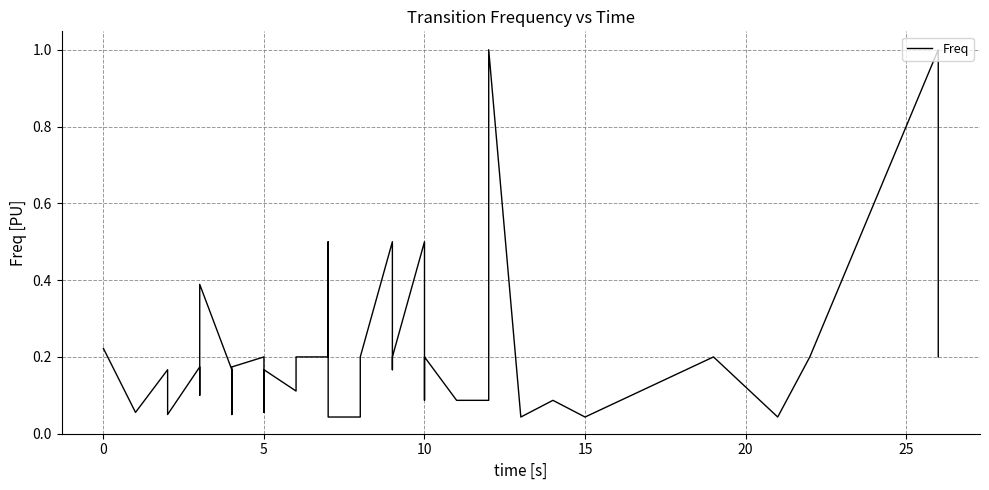

What is the average value?

0.2